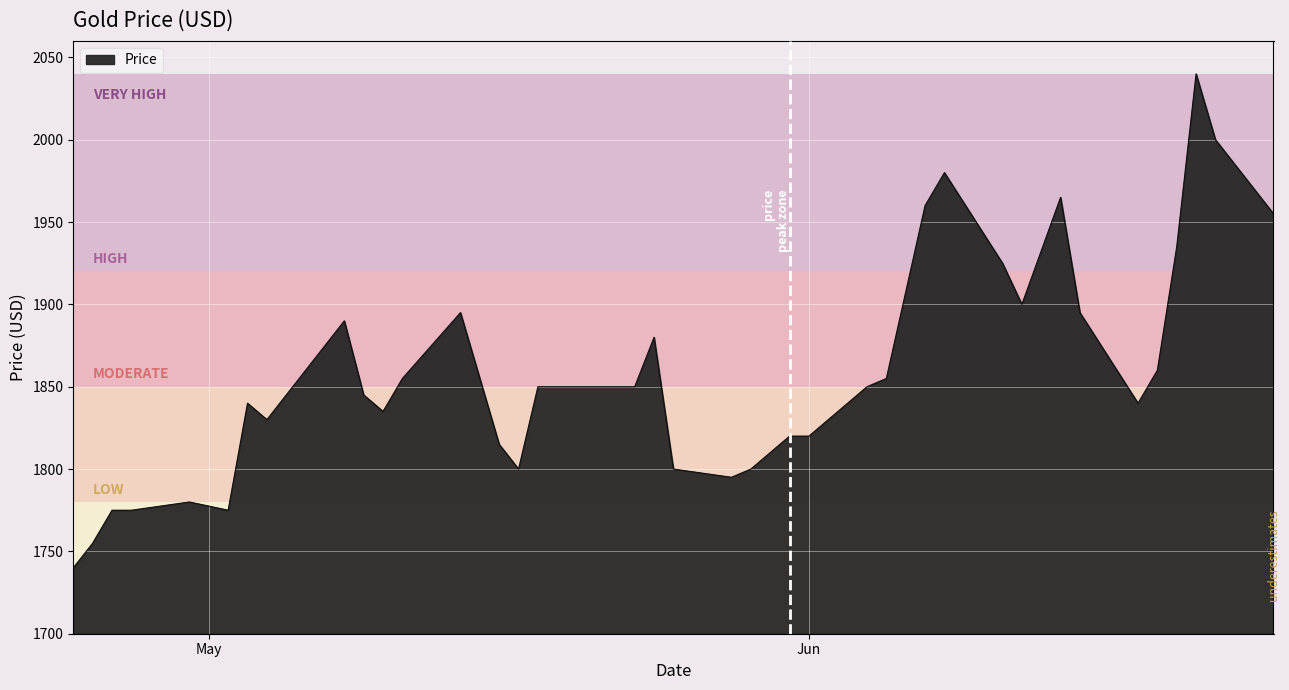

What is the maximum value shown in the chart?

2040